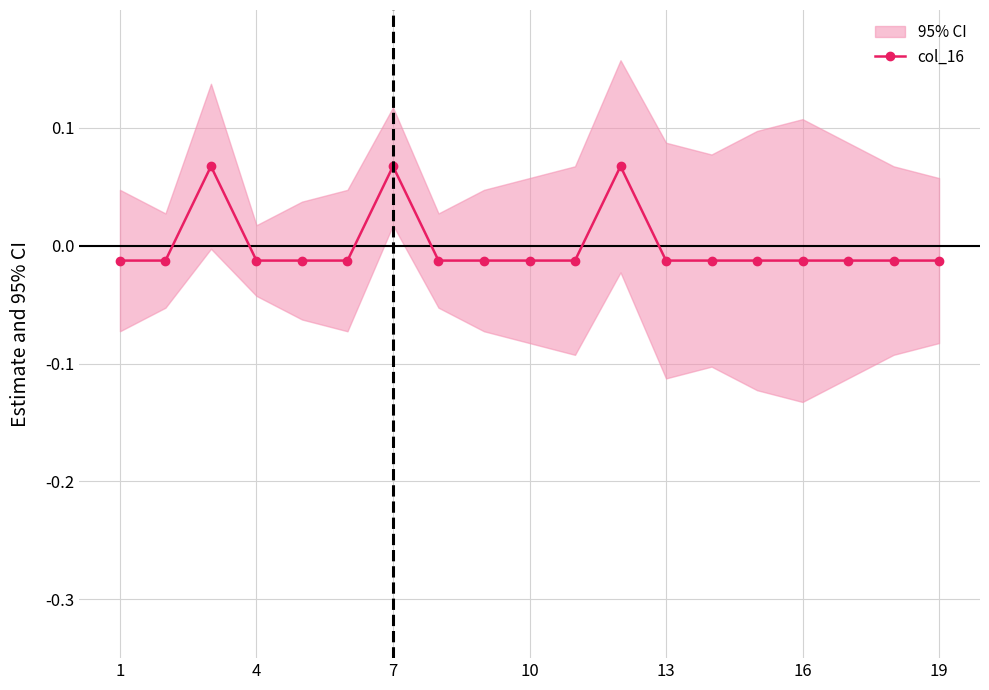

How many interior local peaks (higher than both neighbors) does the data have?

3